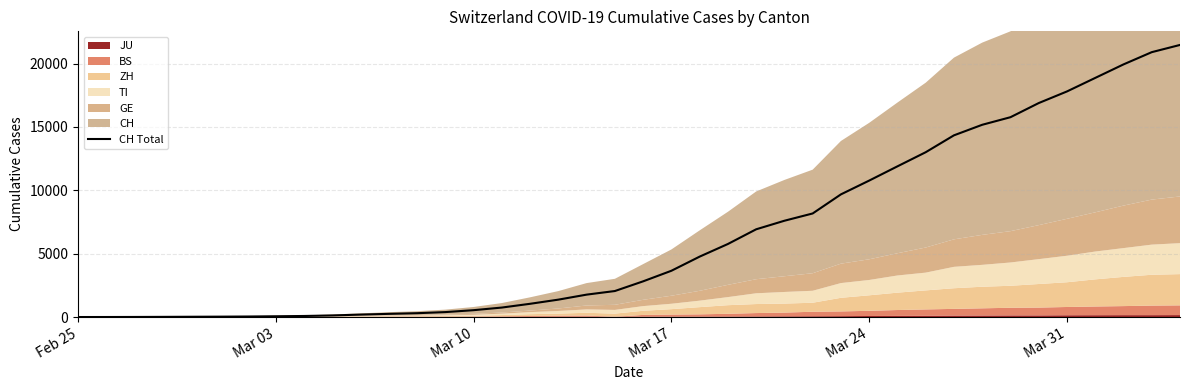

Is it true that the value at Mar 24 is 2463?

False